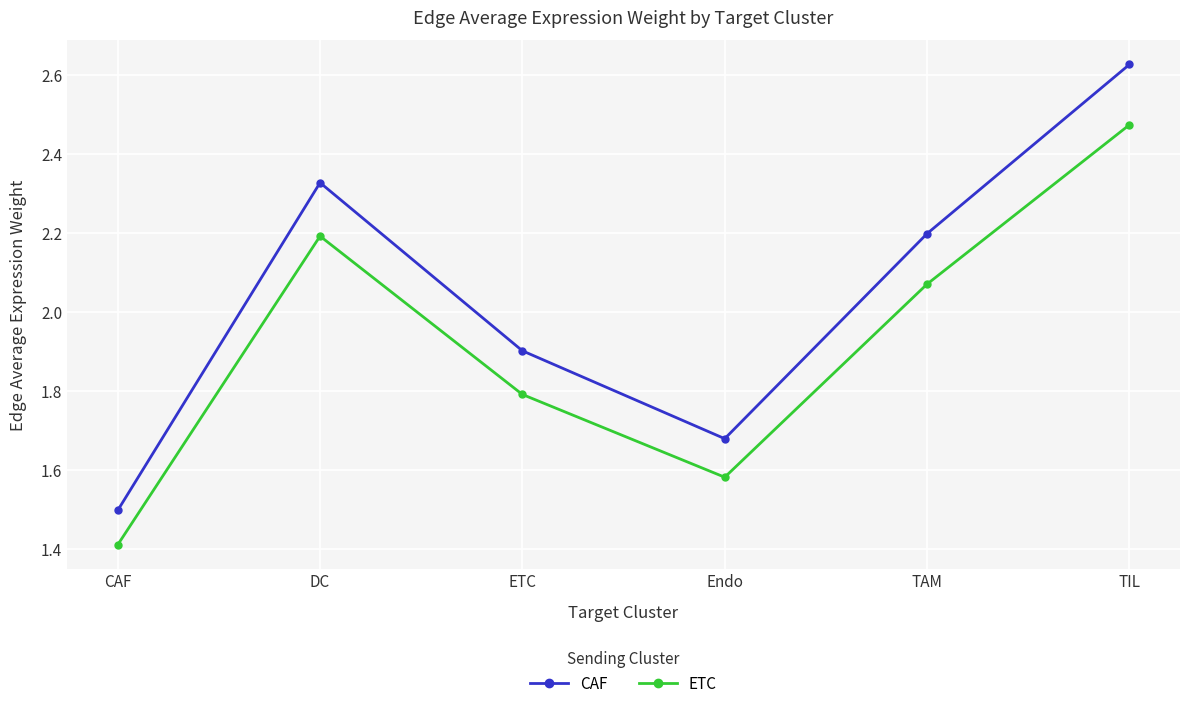

At how many categories does at least one series exceed 1?

6